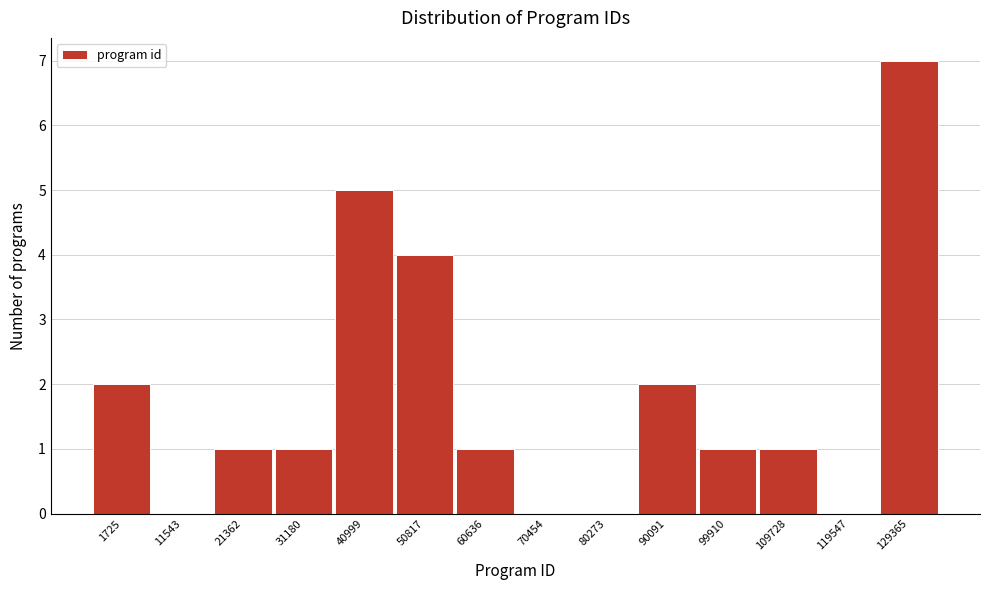

Reading left to right, what are all the values shown in this chart?

1725=2	11543=0	21362=1	31180=1	40999=5	50817=4	60636=1	70454=0	80273=0	90091=2	99910=1	109728=1	119547=0	129365=7